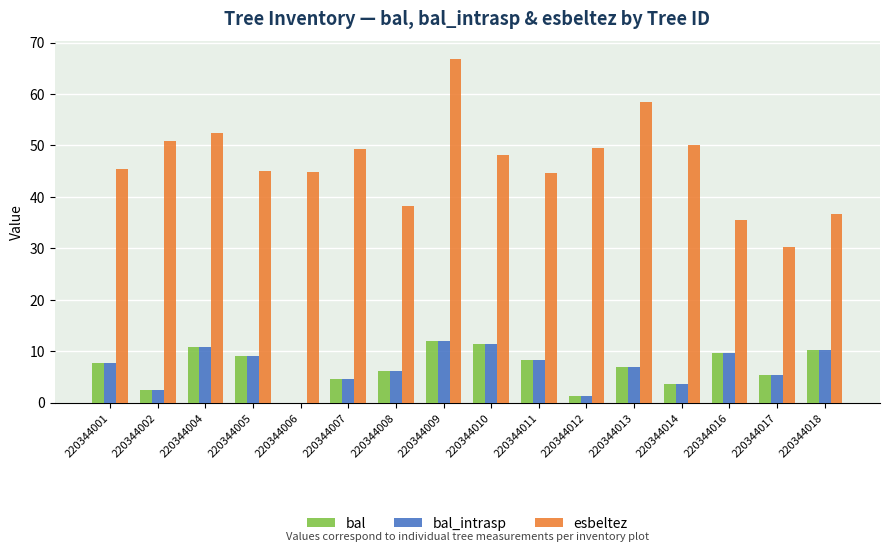

What is the total value across all series at 220344006?

44.9